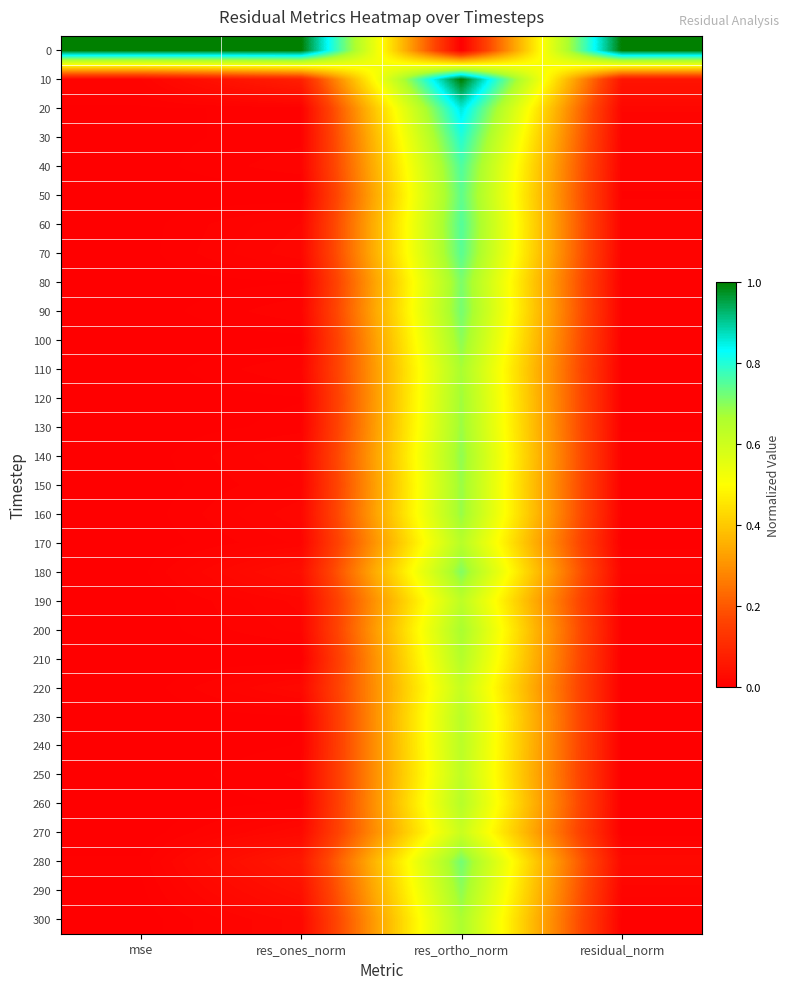

Which has a higher value, res_ones_norm or mse?

res_ones_norm